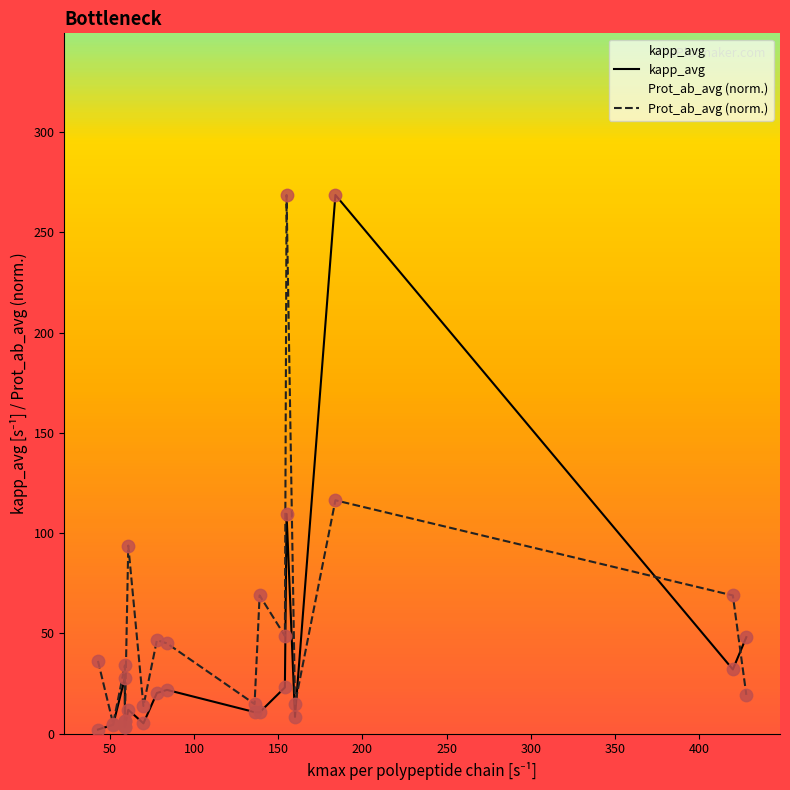

Which series contains the highest Y value?

kapp_avg